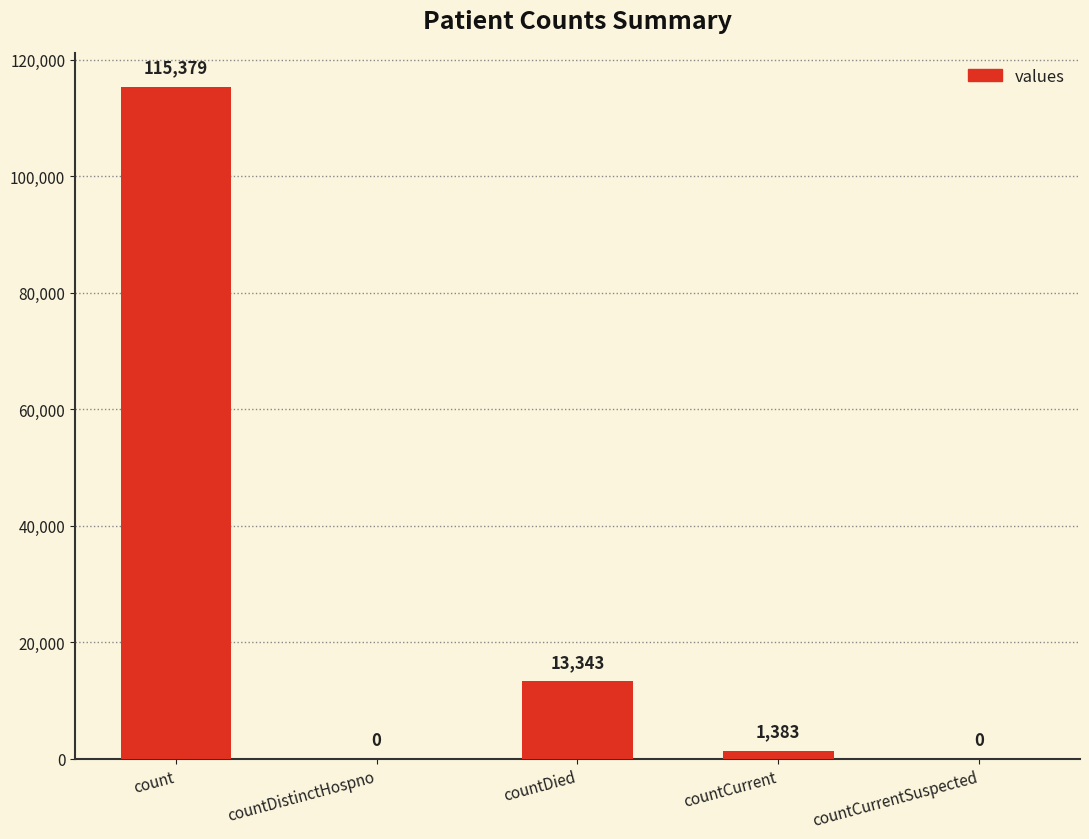

Reading left to right, list all the values displayed in this chart.

115379	0	13343	1383	0